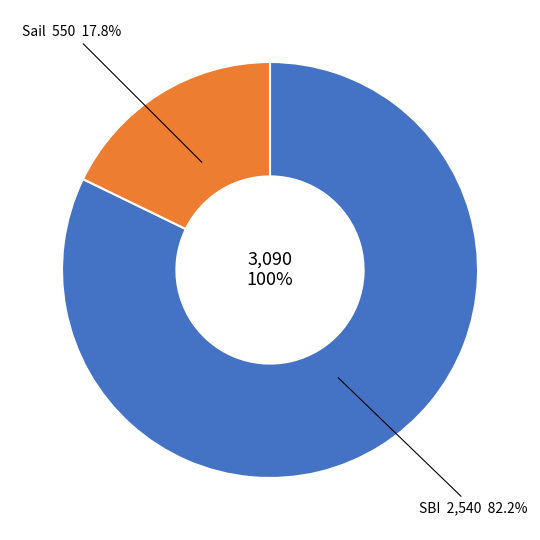

True or false: Sail accounts for 5% of the total.

False